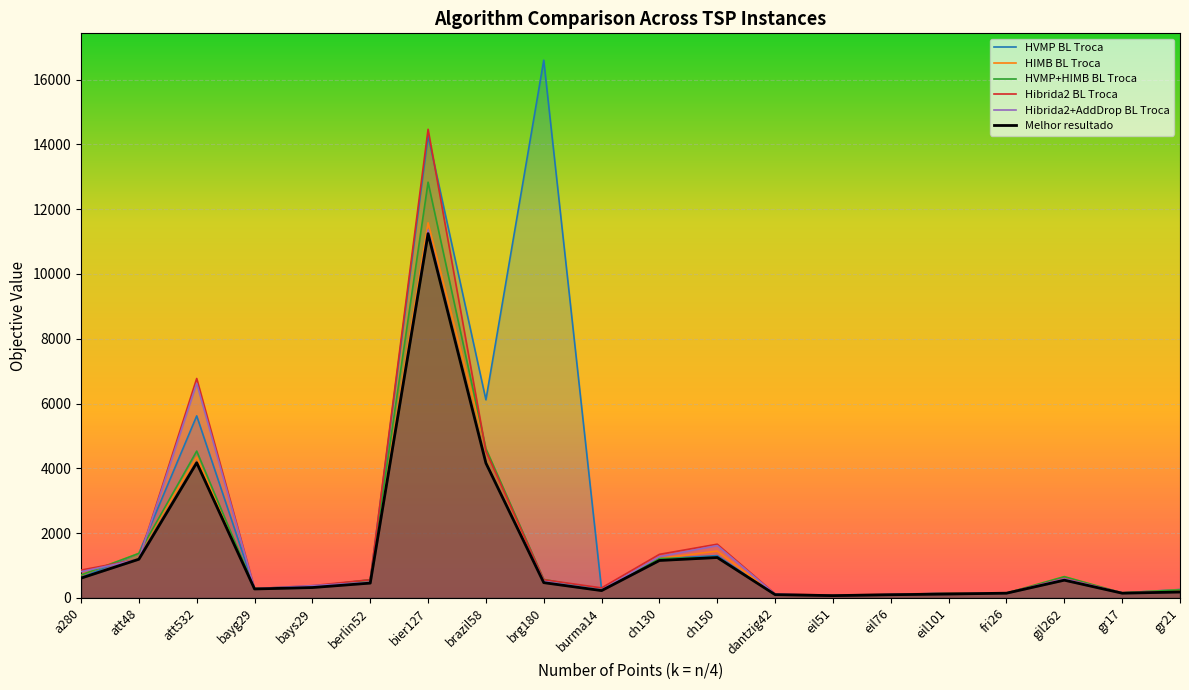

What is the smallest value displayed?

69.1